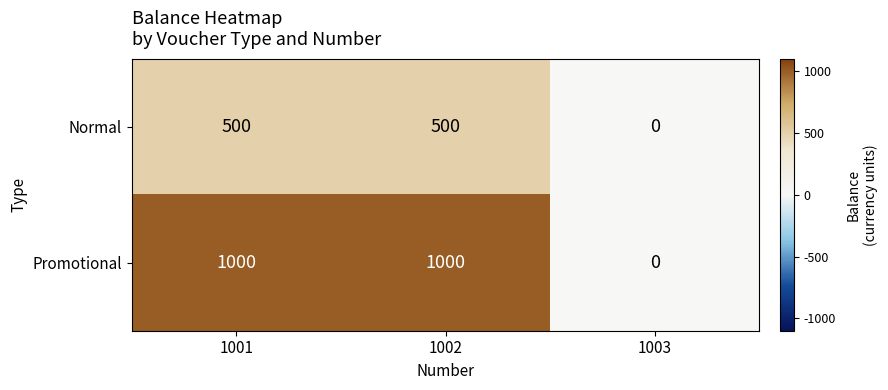

Rank the series by their average value, from highest to lowest.

Promotional, Normal